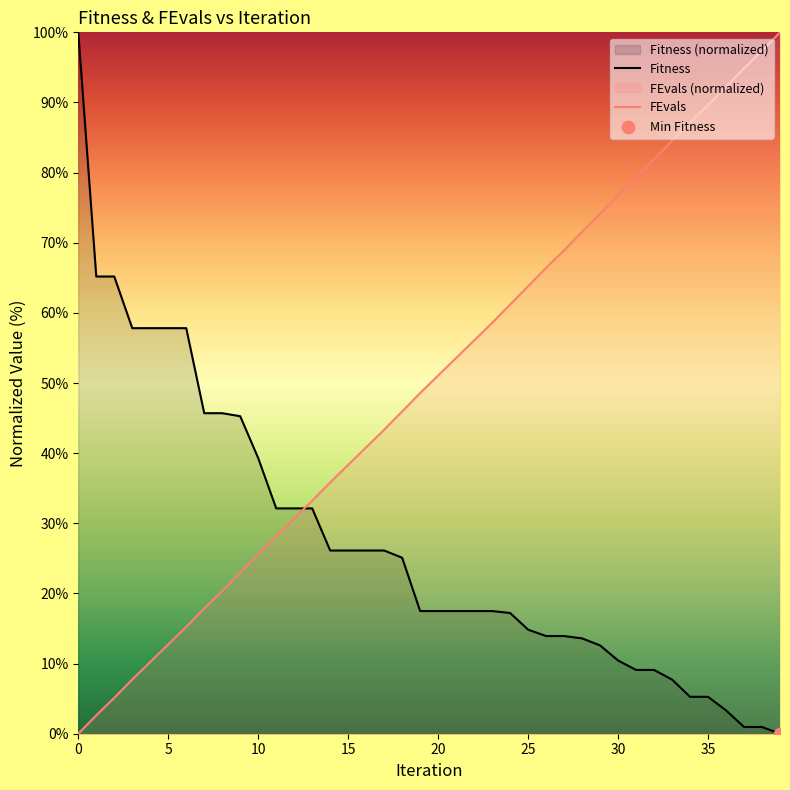

Which series reaches the minimum Y coordinate?

Fitness